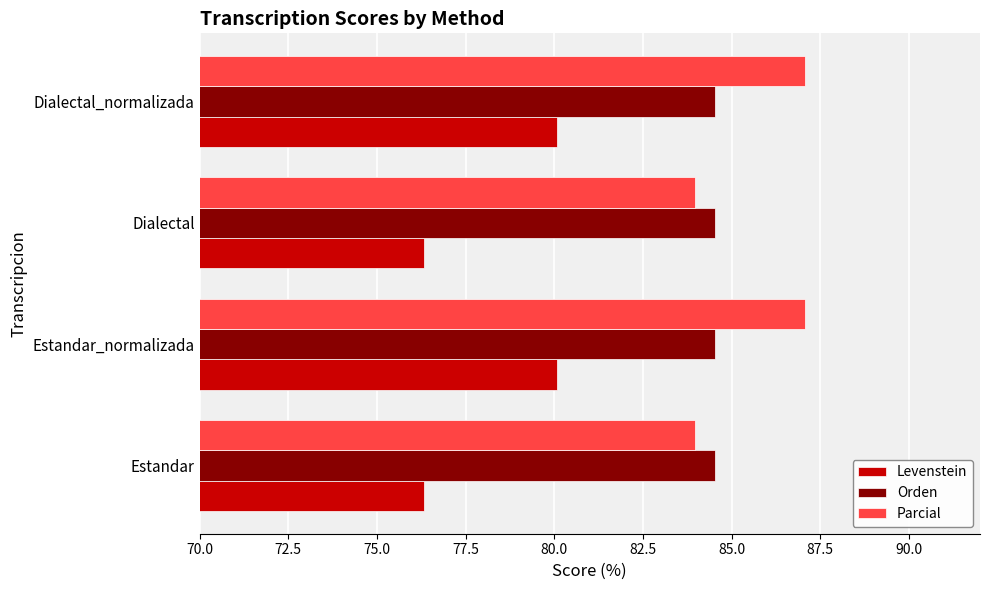

What is the maximum value for Orden?

84.5